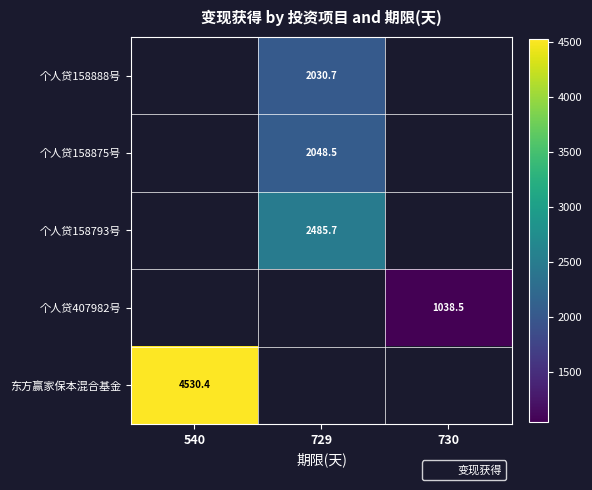

The 个人贷158875号 series shows 2889.5 at 729. True or false?

False